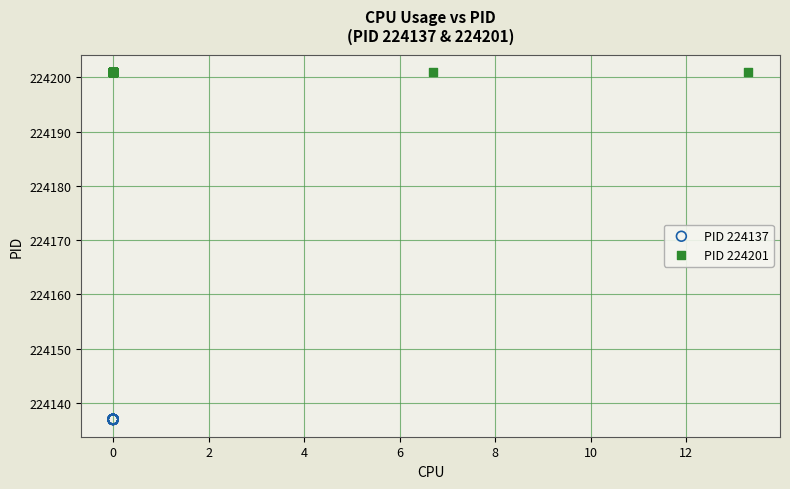

Which series contains the lowest Y value?

PID 224137